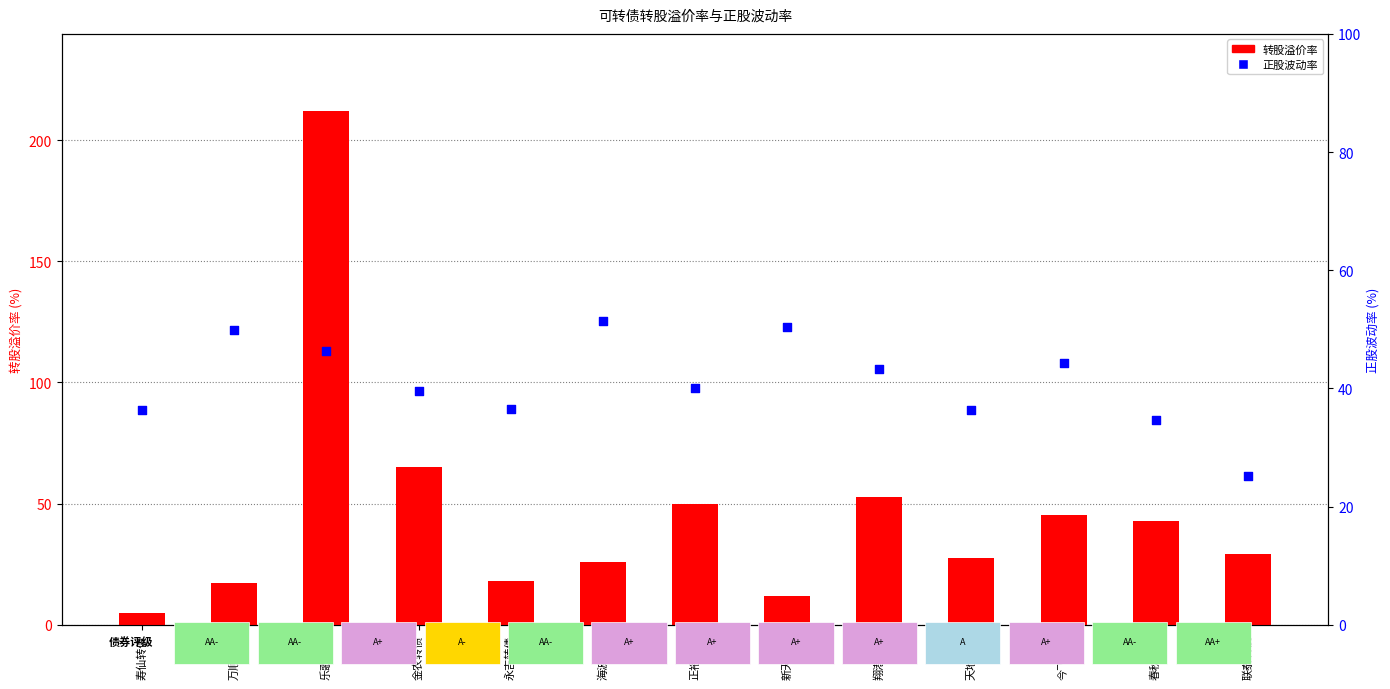

What are all the series names shown in the legend?

转股溢价率, 正股波动率